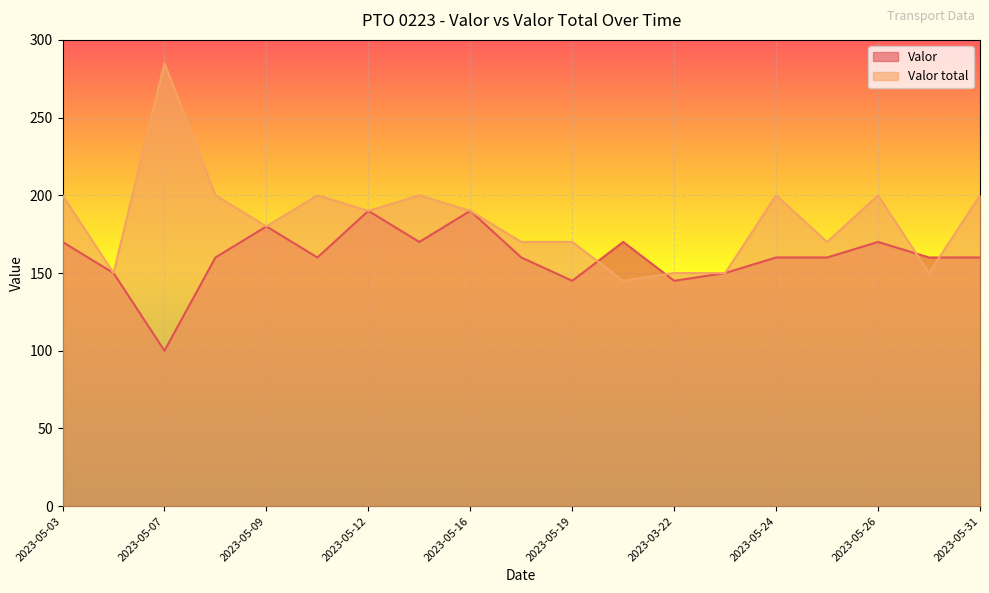

Does the chart display data point markers on the line(s)?

No